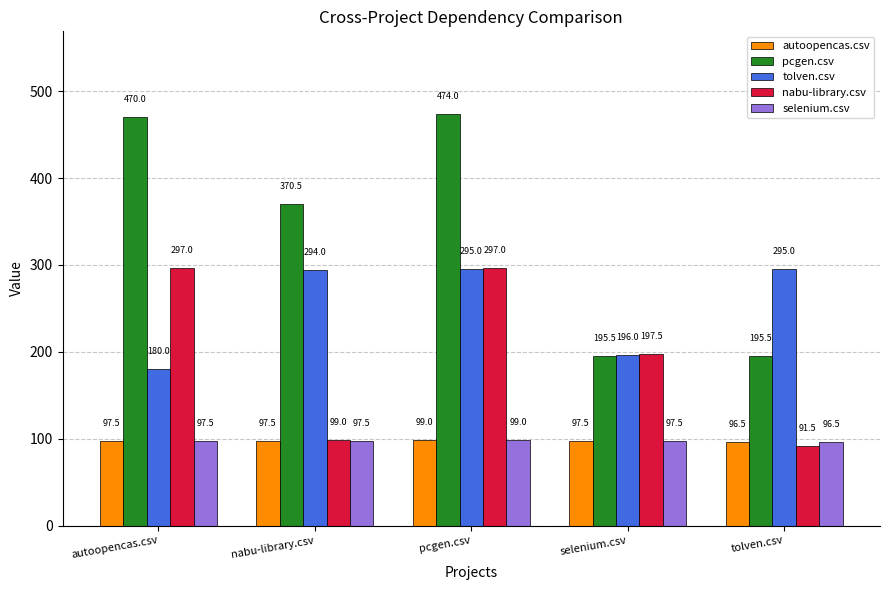

How many values in the nabu-library.csv series exceed 197?

3